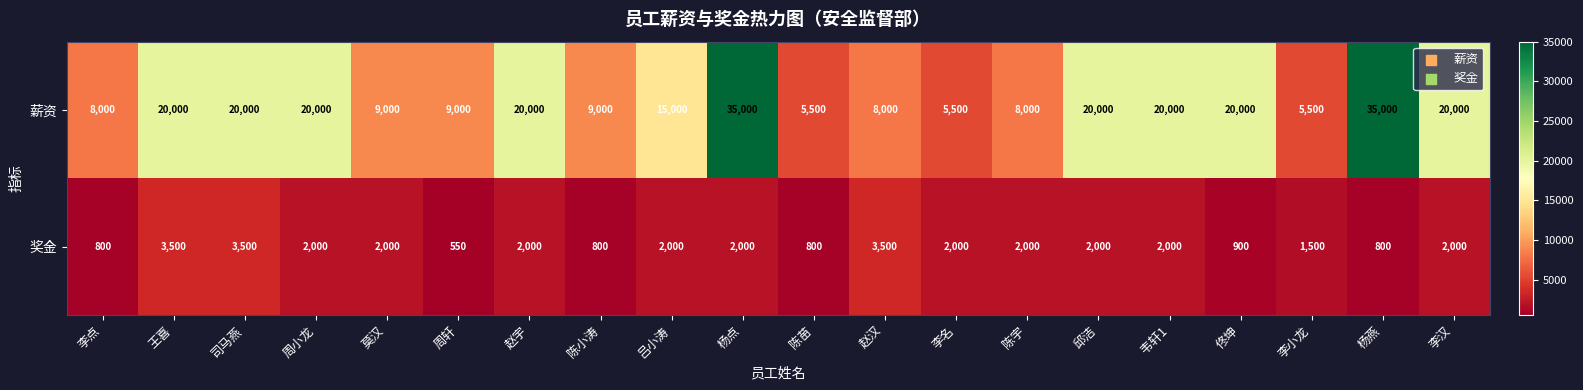

At which label does 奖金 first exceed 2000?

王喜